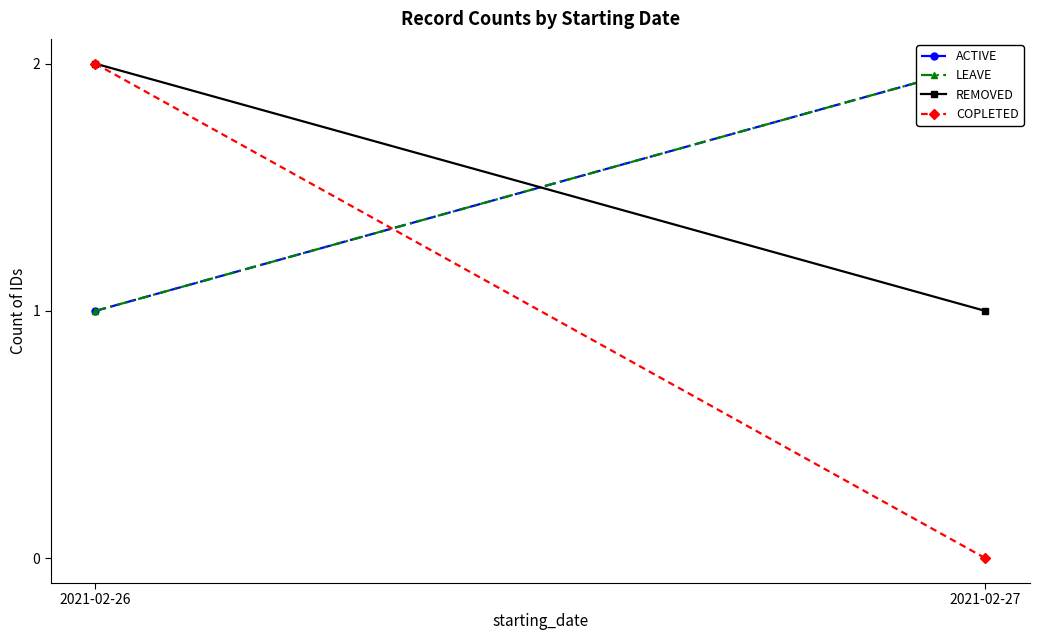

Rank the series at 2021-02-27 from lowest to highest value.

COPLETED, REMOVED, ACTIVE, LEAVE